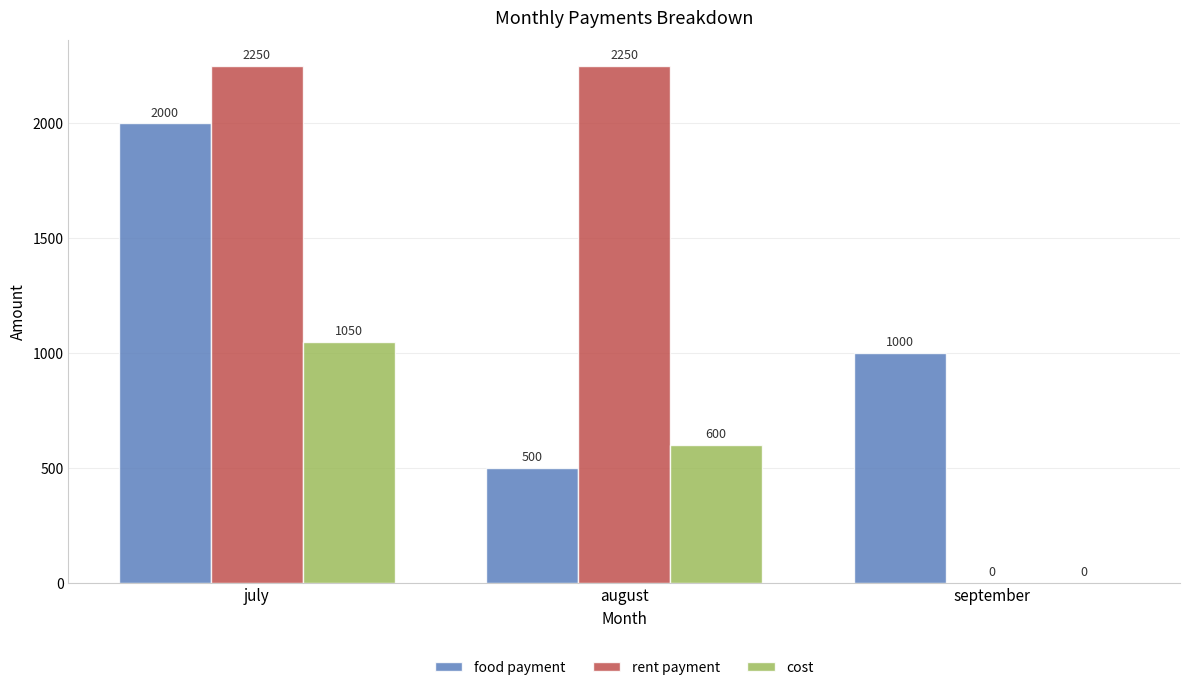

Which series has the largest total across all categories?

rent payment